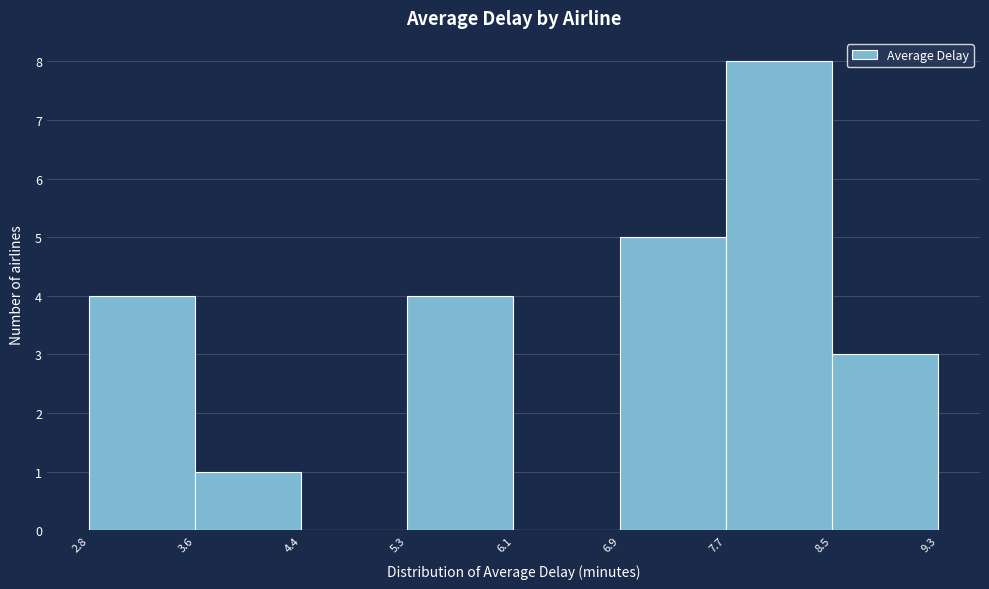

Reading left to right, transcribe this chart: for each bar, give the range it covers on the x-axis and its height. The values are not printed on the chart, so give them approximately, as read against the axis.

2.8 to 3.6: 4
3.6 to 4.4: 1
4.4 to 5.3: 0
5.3 to 6.1: 4
6.1 to 6.9: 0
6.9 to 7.7: 5
7.7 to 8.5: 8
8.5 to 9.3: 3